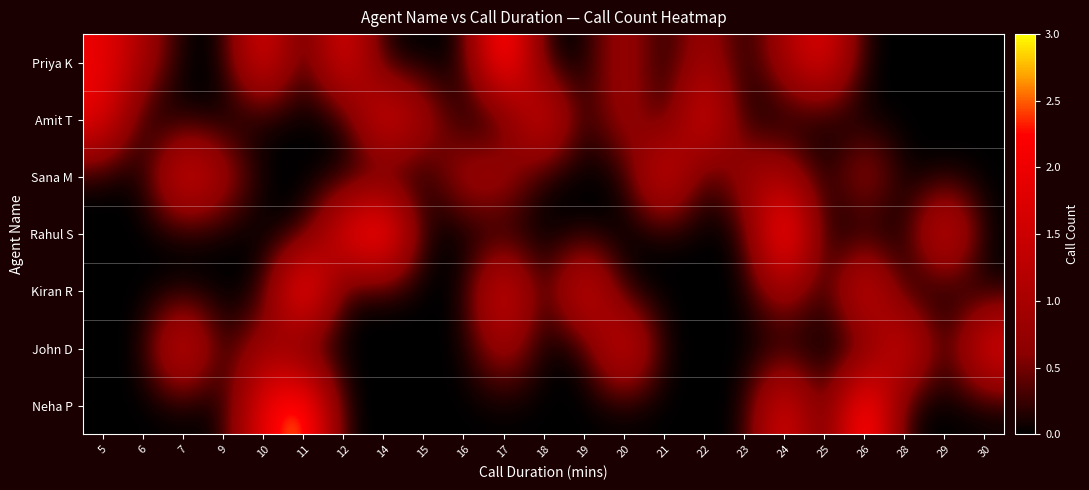

At 18, list the series in order from largest to smallest.

Amit T, Priya K, Sana M, Rahul S, Kiran R, John D, Neha P